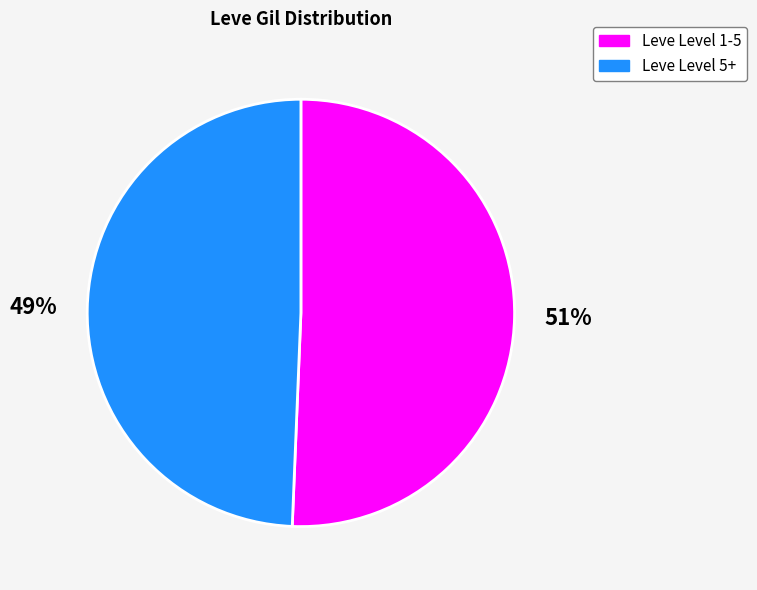

Is there any slice that represents more than half of the pie?

Yes